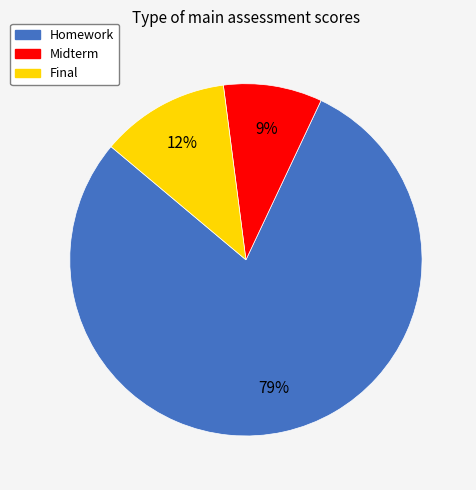

To the nearest percent, what is the difference between the Midterm and Homework slice percentages?

70%